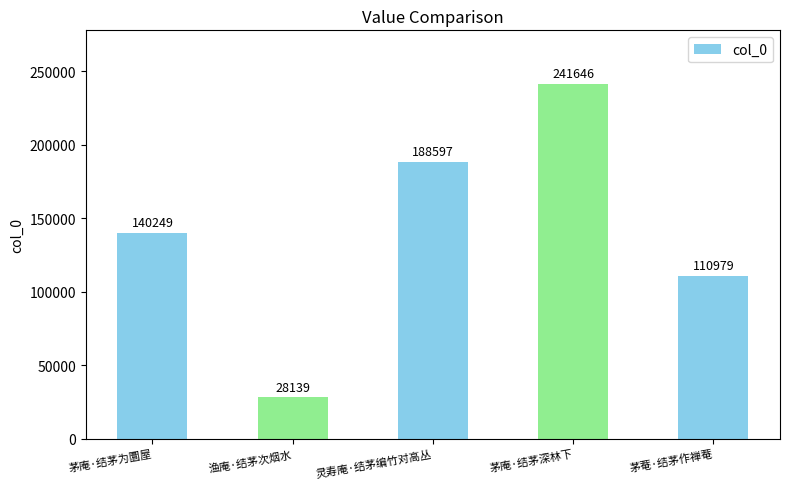

How many data points does each series have?

5